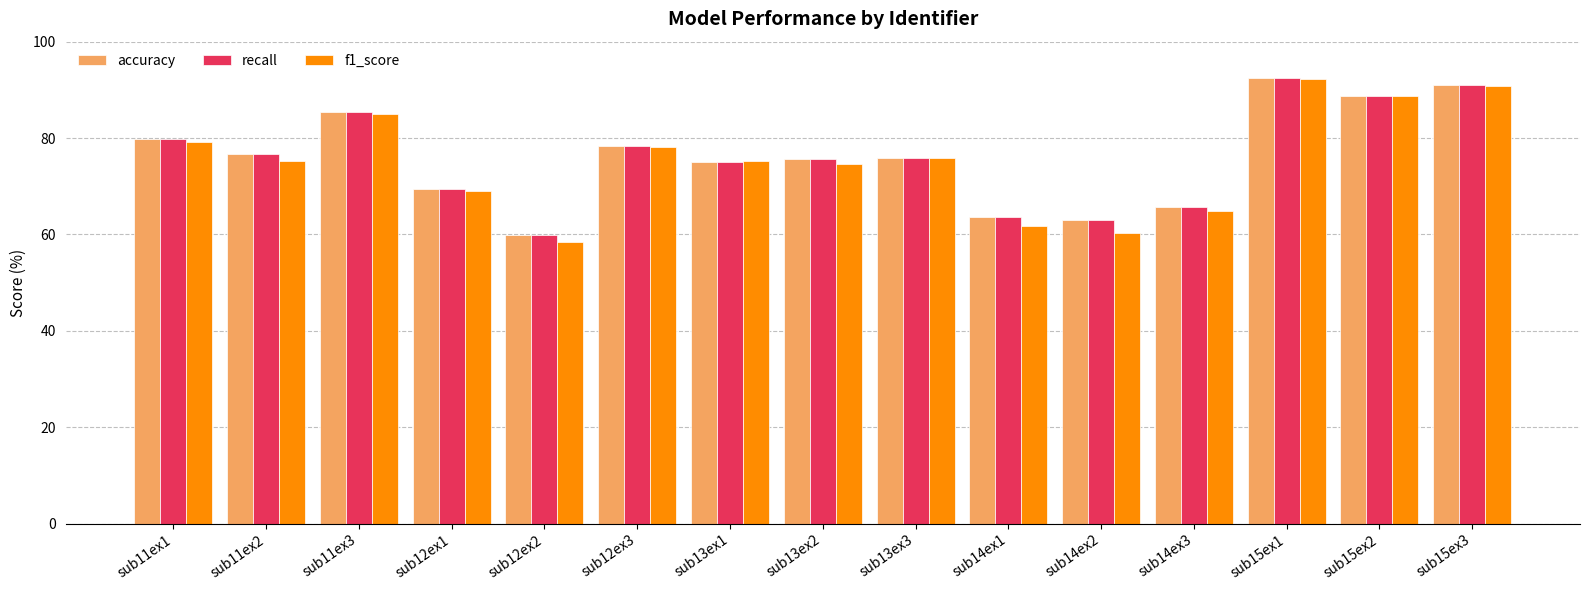

The f1_score series shows 22.2 at sub13ex3. True or false?

False